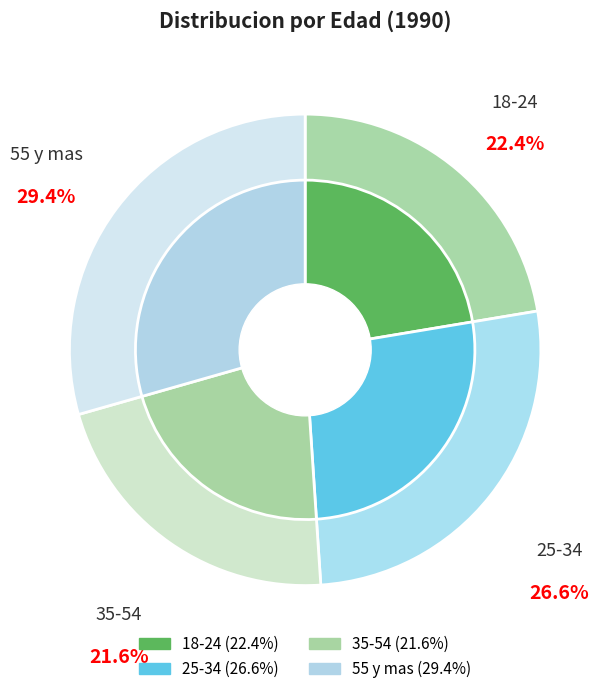

Count the number of slices in the pie.

4